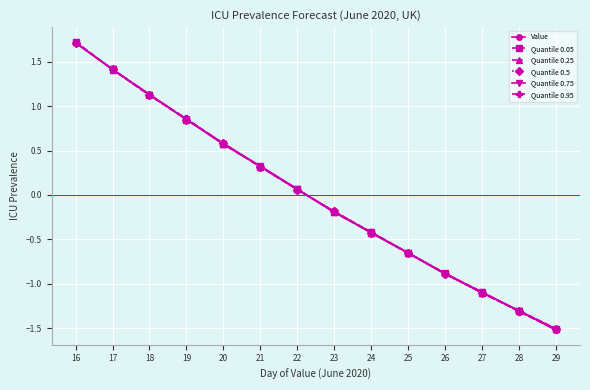

What is the difference between the second highest and second lowest values in the Quantile 0.25 series?

2.7